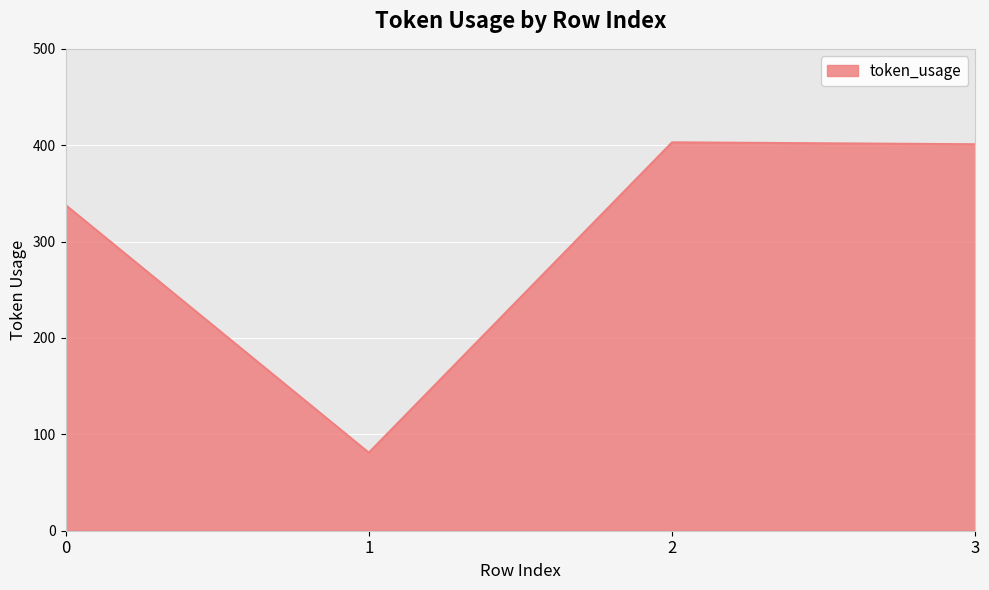

Is it true that the value at 2 is 173?

False